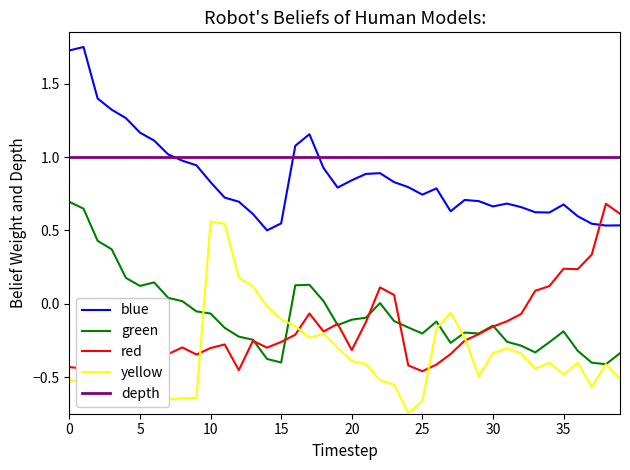

Between which two adjacent categories do yellow and red first intersect?

9 and 10